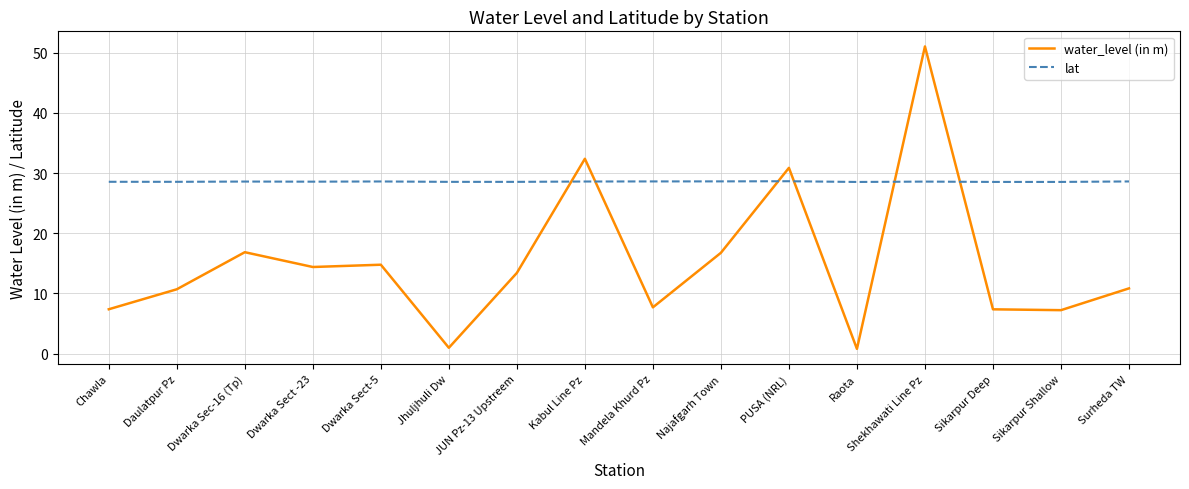

Count the number of categories in the chart.

16